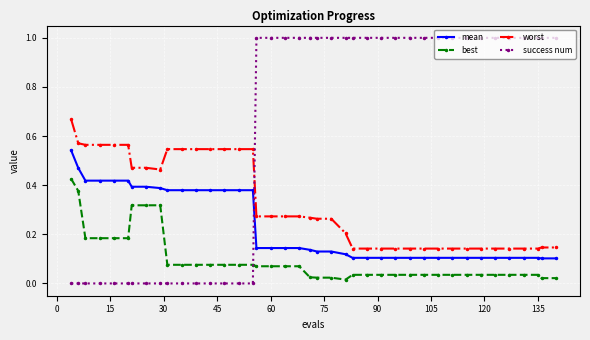

List the series in order of their overall mean, highest first.

success num, worst, mean, best